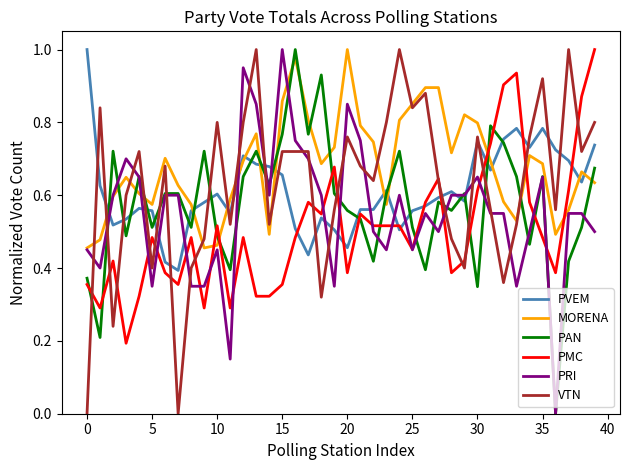

After their last crossing, which series has the higher values: PMC or PAN?

PMC